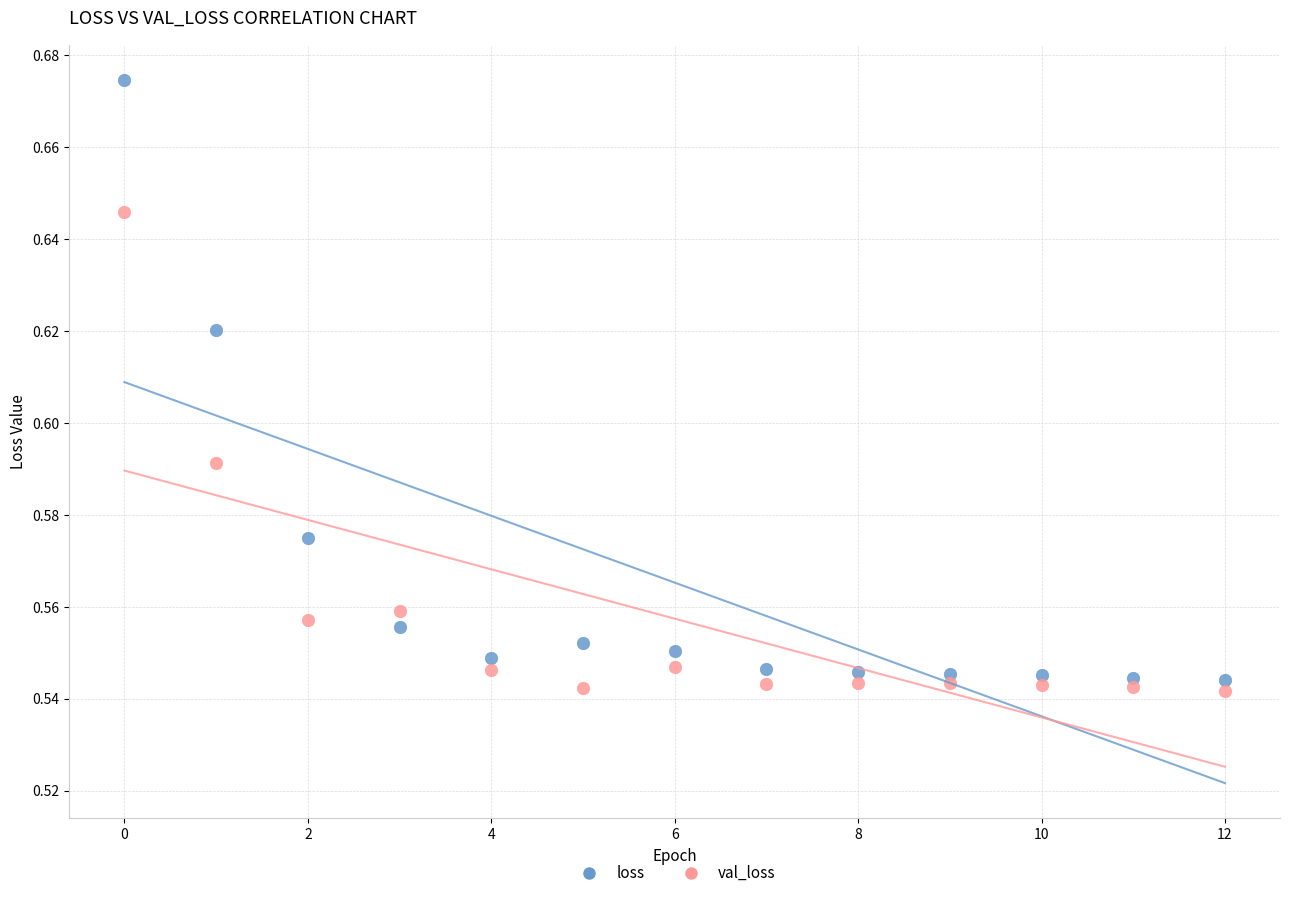

Which series has the largest Y range (max minus min)?

loss